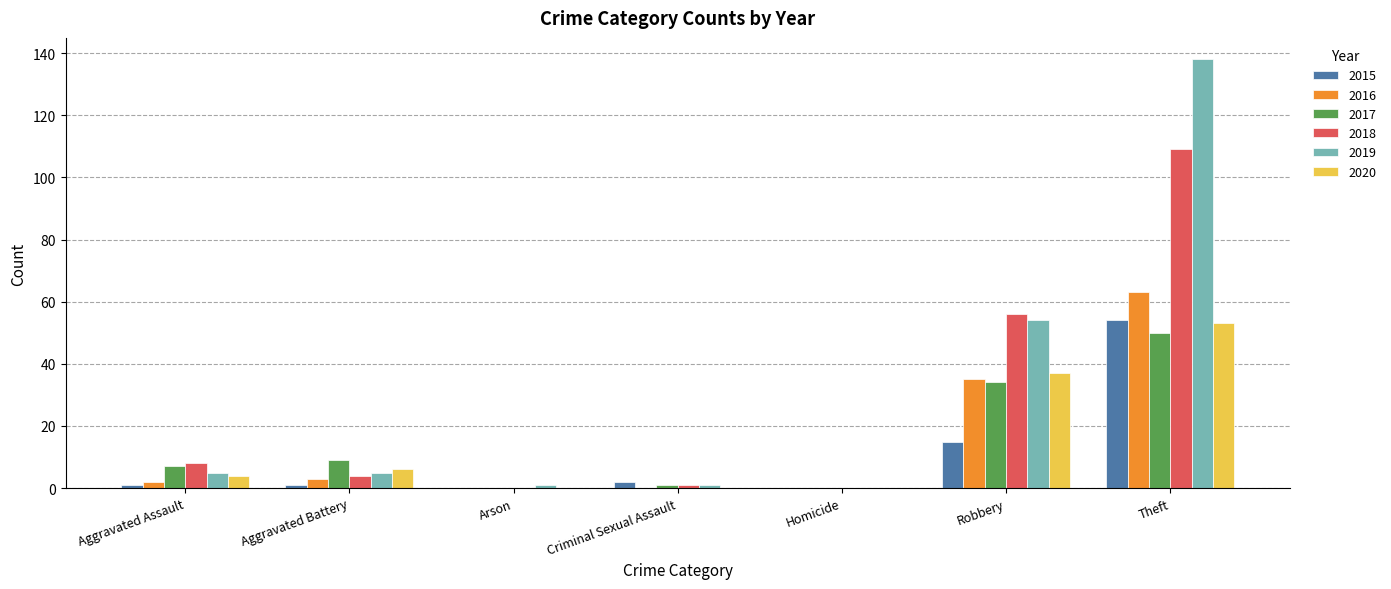

Which category has the highest value in the 2015 series?

Theft